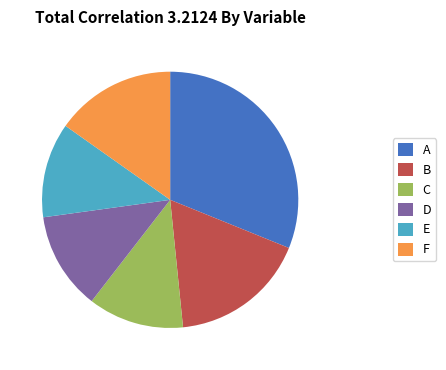

What is the largest slice in the pie chart?

A